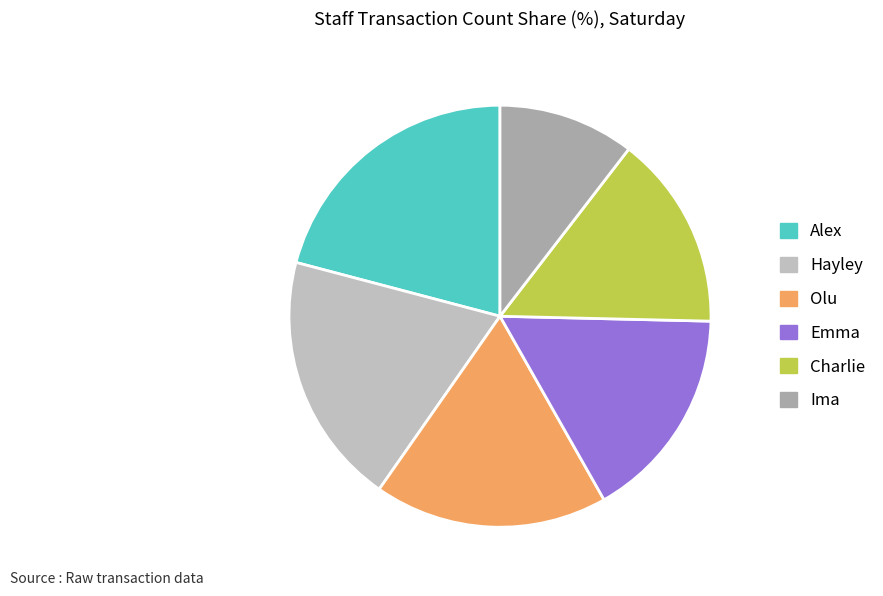

Between Hayley and Alex, which is larger?

Alex